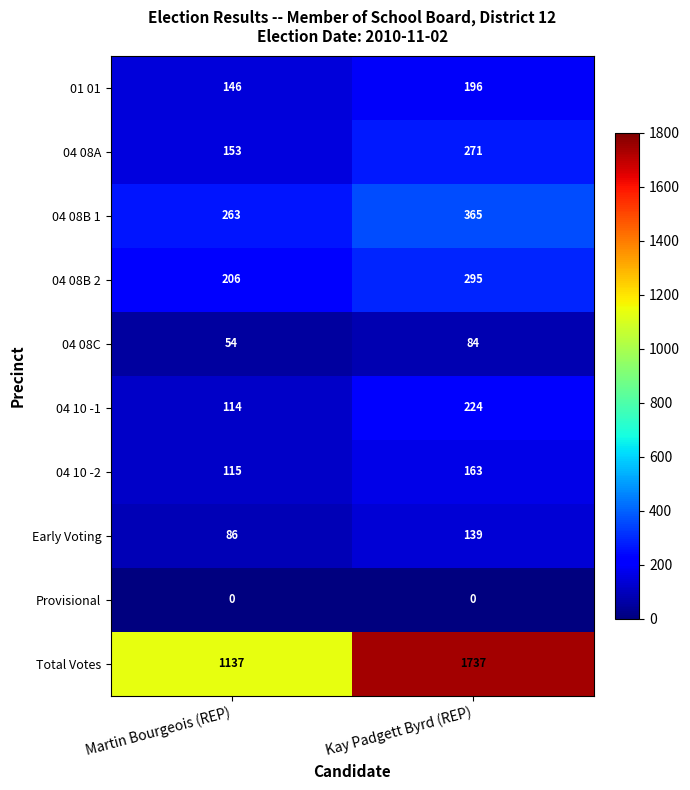

Which series has the largest total across all categories?

Total Votes